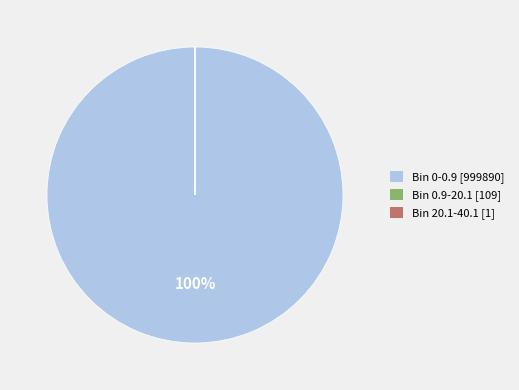

Is there any slice that represents more than half of the pie?

Yes